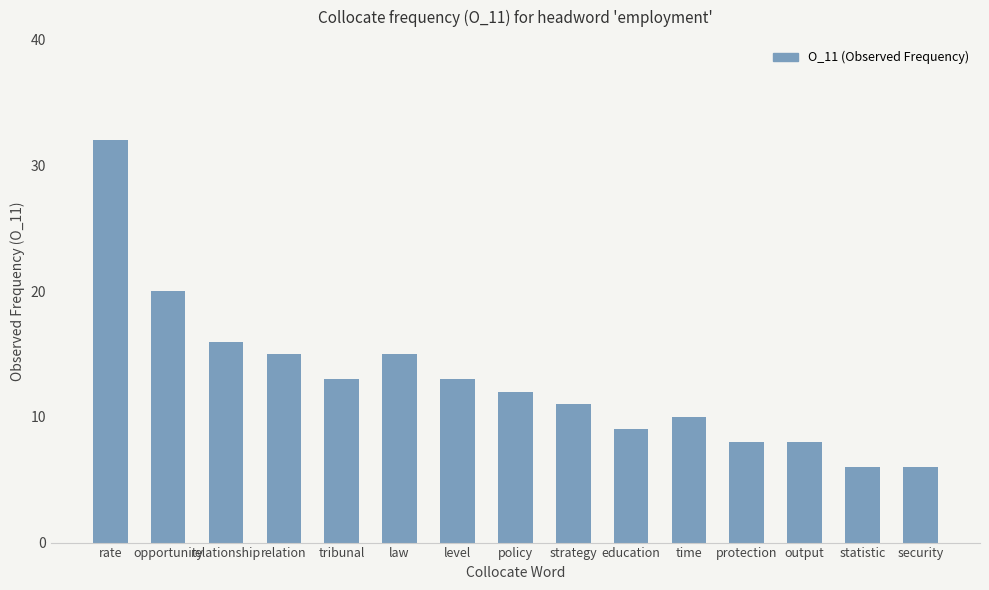

How many values are below 12?

7